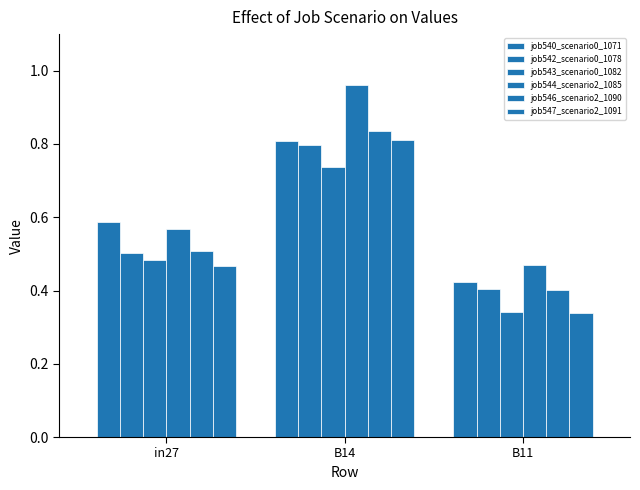

How many distinct data groups are displayed?

6